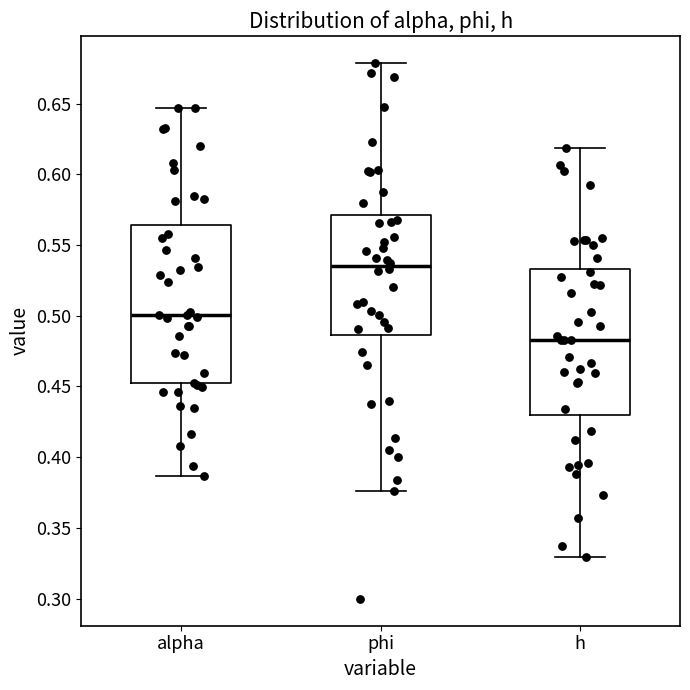

Which box has the highest median line?

phi